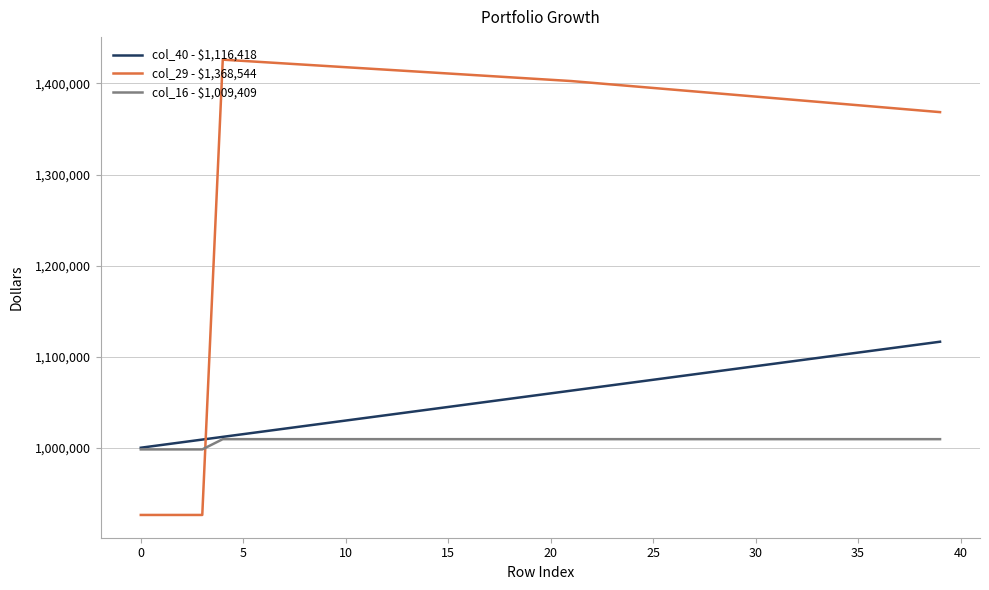

Which series has the widest spread of values?

col_29 - $1,368,544